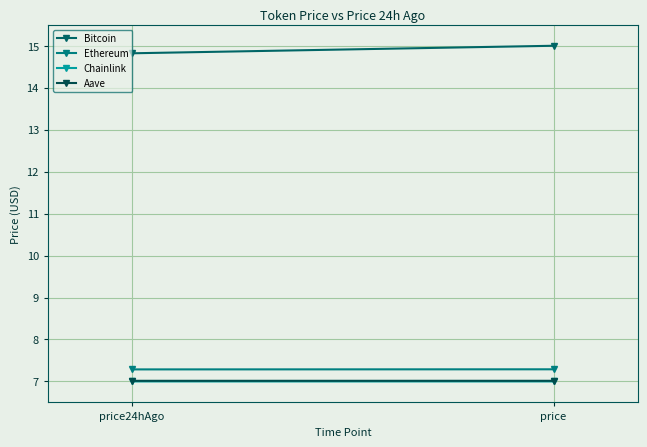

Which label corresponds to the largest value in the chart?

price